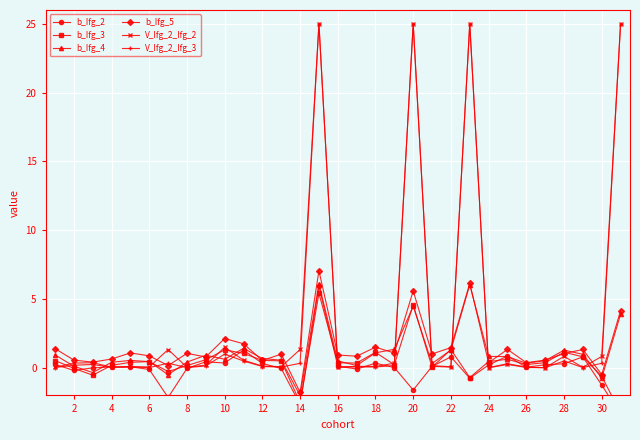

What is the smallest value displayed?

-3.4